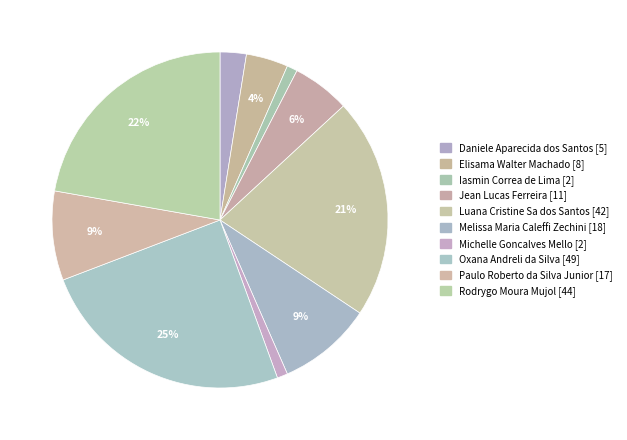

Count the number of slices in the pie.

10